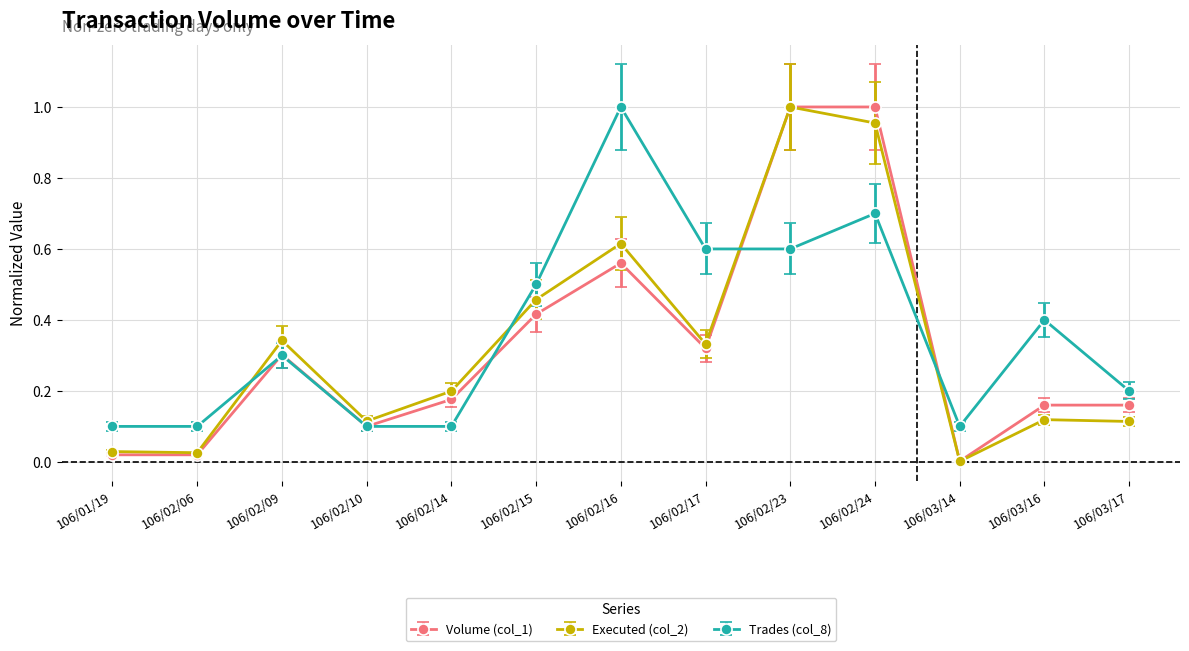

True or false: Executed (col_2) has a value of 0.3 at 106/02/14.

False